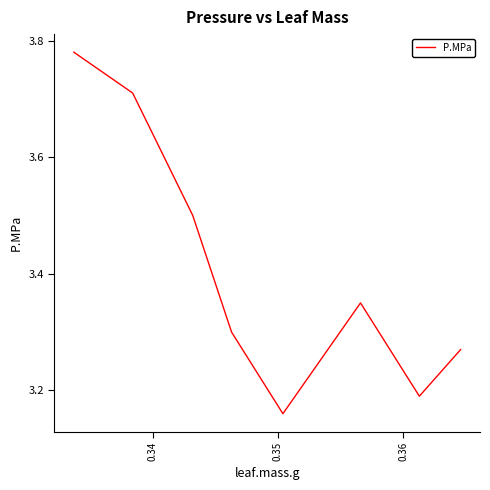

Does the chart have visible grid lines?

No